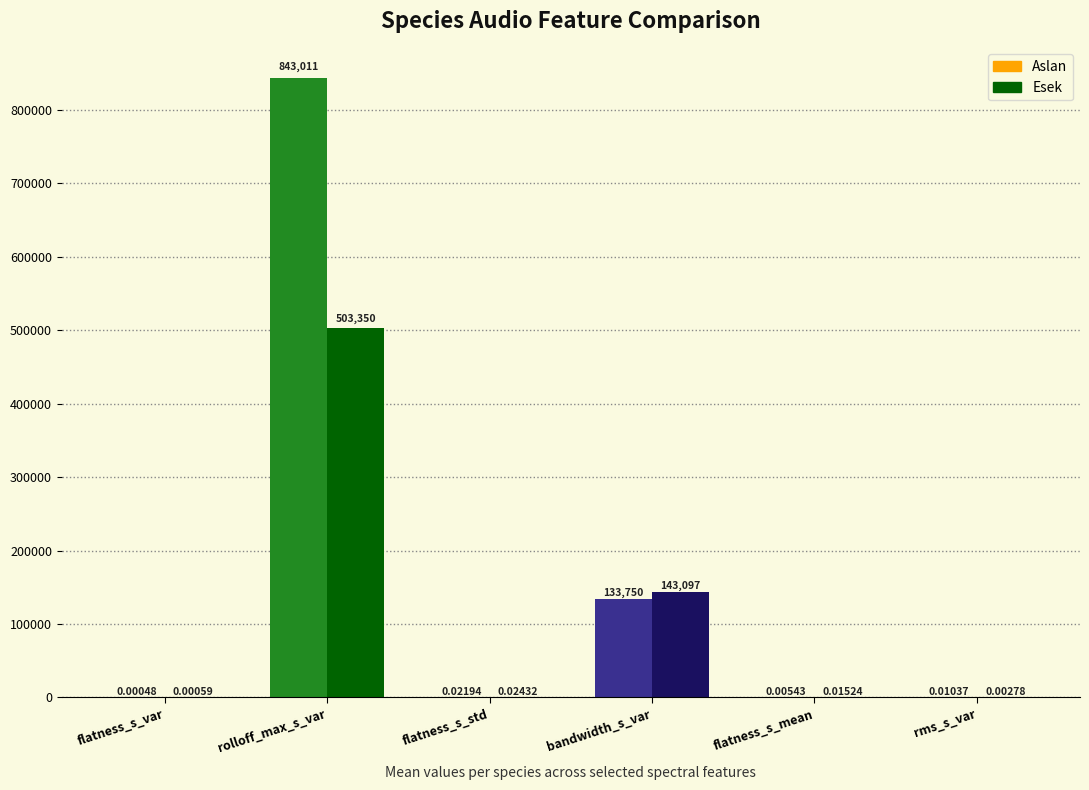

How many categories are shown in the chart?

6